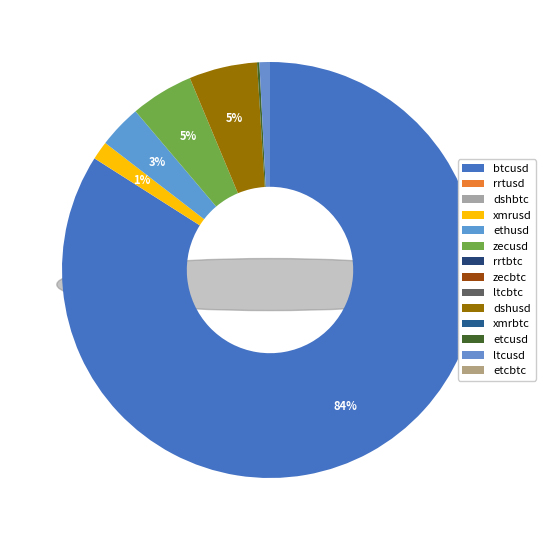

To the nearest percent, what is the average slice percentage?

7%